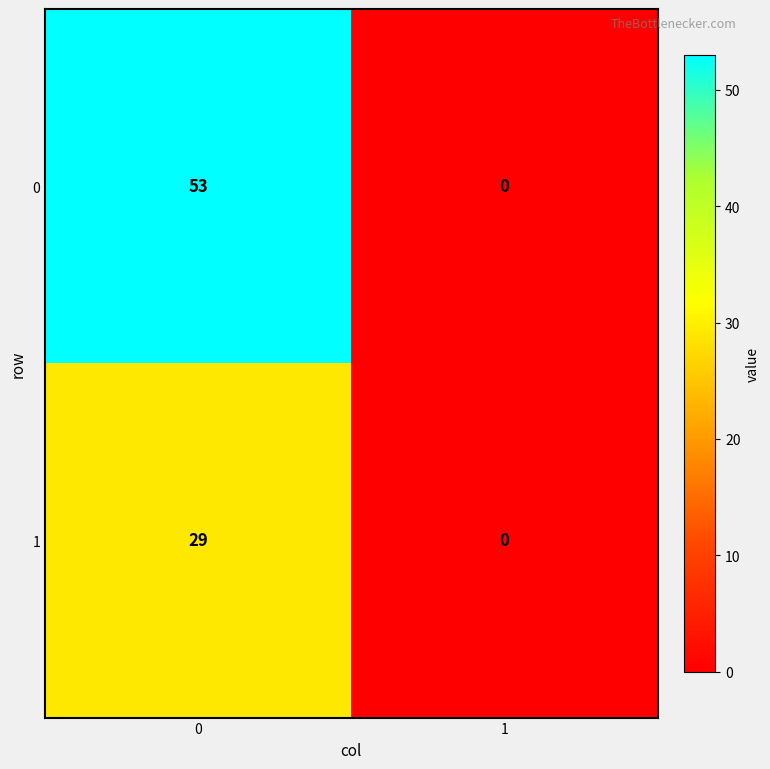

List the series in order of their overall mean, highest first.

0, 1